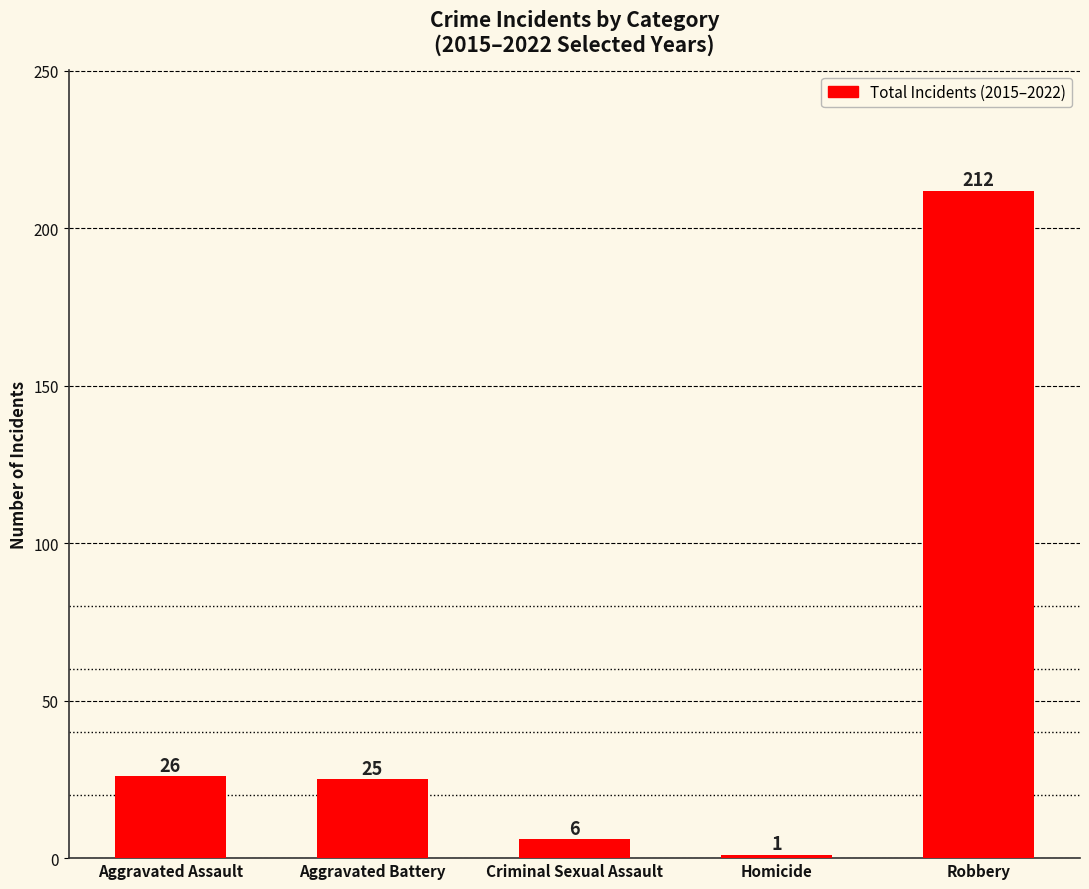

How many data points are less than 25?

2